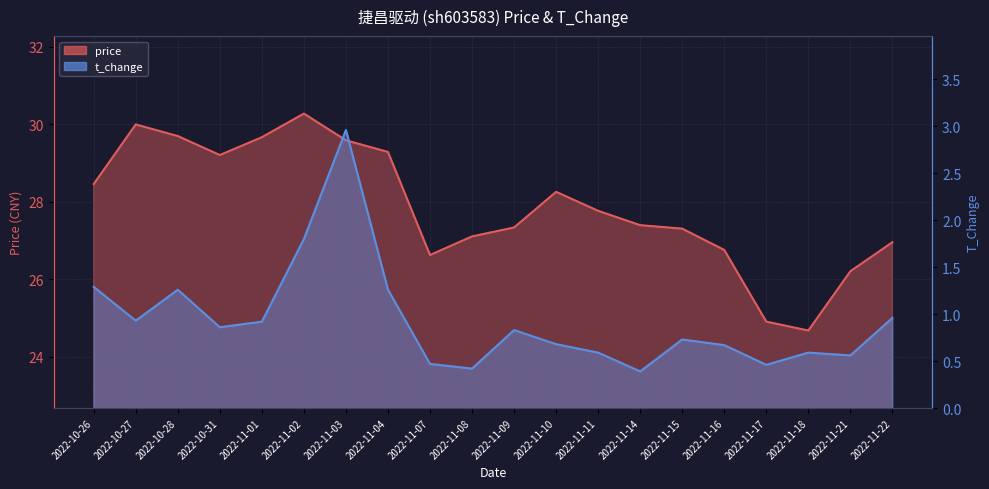

What is the difference between the highest and lowest values at 2022-11-11?

27.2